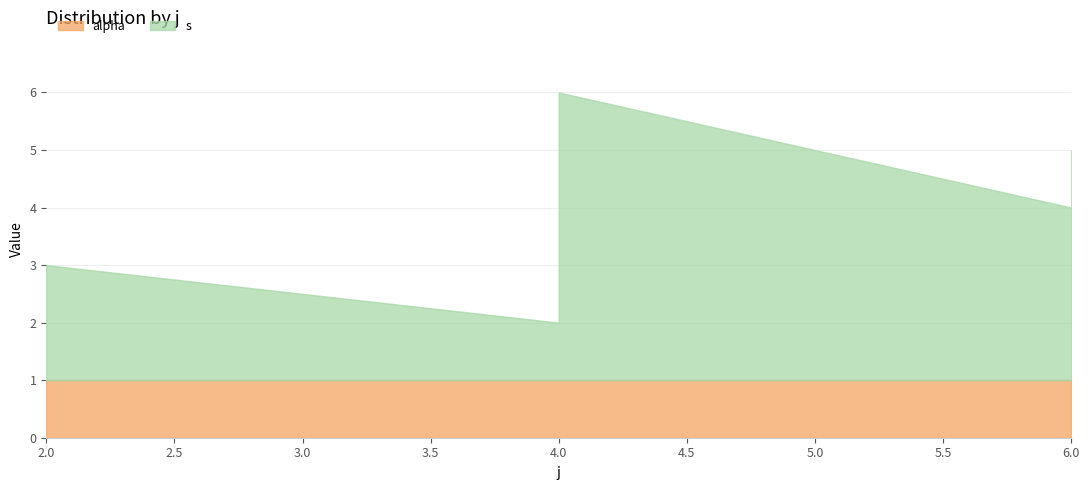

What is the minimum value for alpha?

1